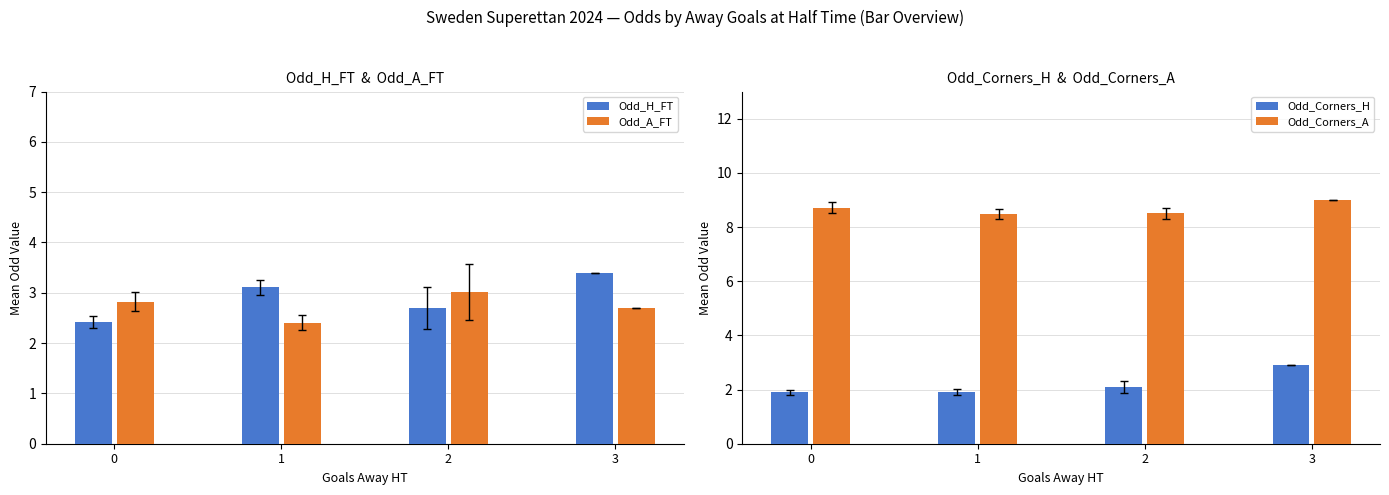

Reading left to right, list all the values displayed in this chart.

Odd_H_FT: 0=2.4	1=3.1	2=2.7	3=3.4
Odd_A_FT: 0=2.8	1=2.4	2=3.0	3=2.7
Odd_Corners_H: 0=1.9	1=1.9	2=2.1	3=2.9
Odd_Corners_A: 0=8.7	1=8.5	2=8.5	3=9.0